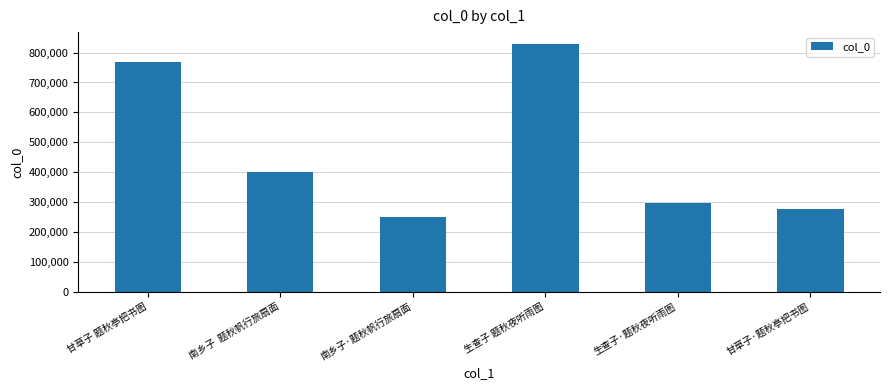

Between 甘草子 题秋亭把书图 and 生查子·题秋夜听雨图, which is larger?

甘草子 题秋亭把书图